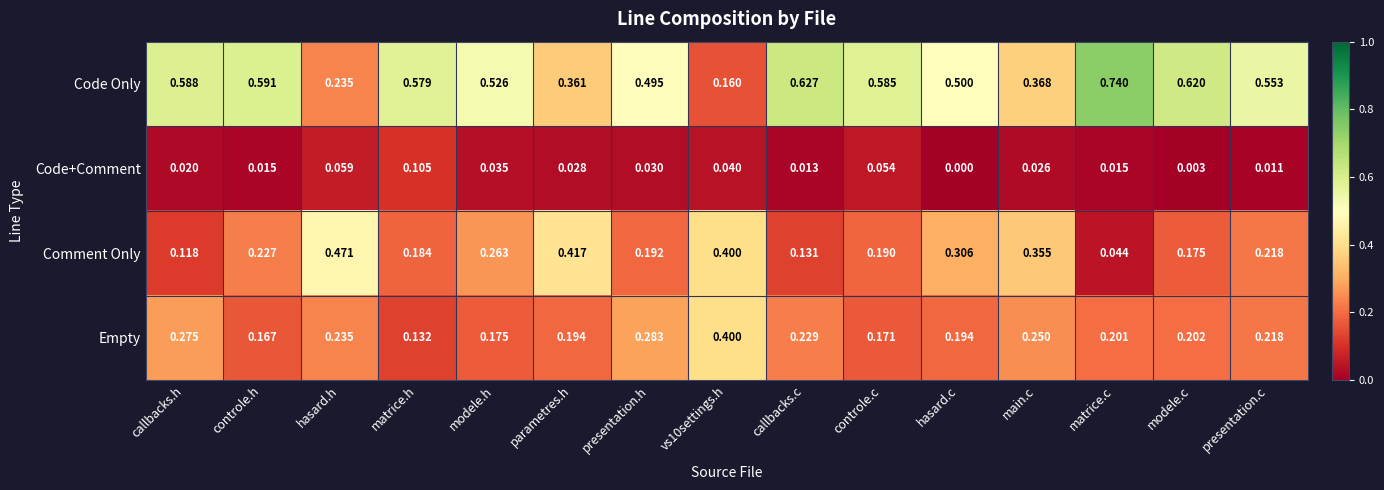

Which series has the widest spread of values?

Code Only